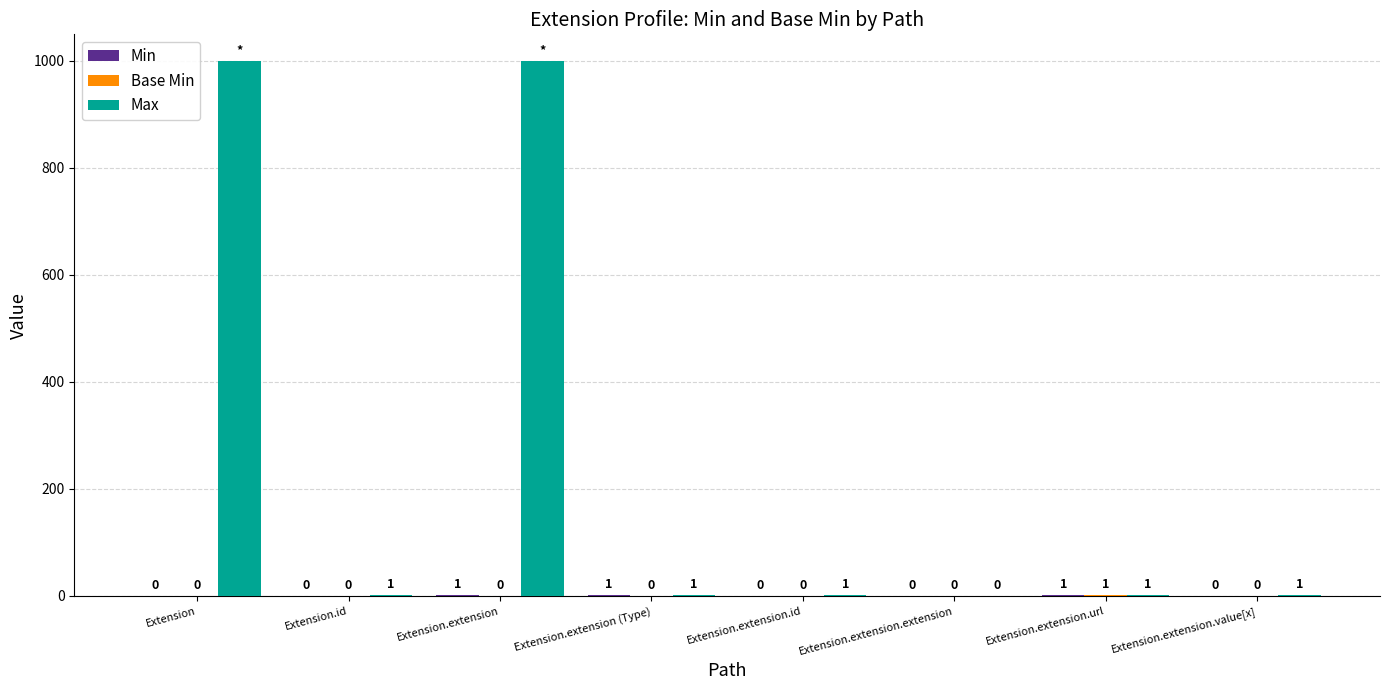

What is the highest value of the Max series?

999